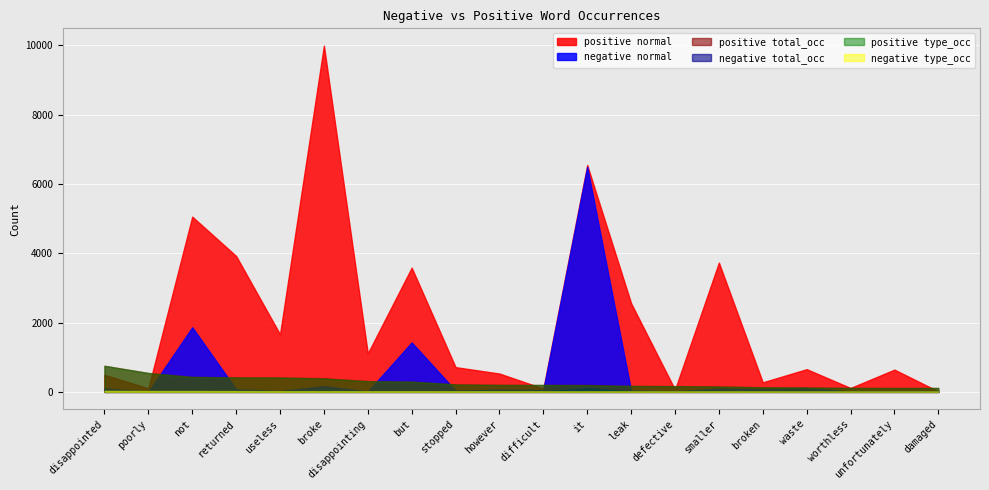

True or false: positive type_occ has more than 2 points higher than both neighbors.

False